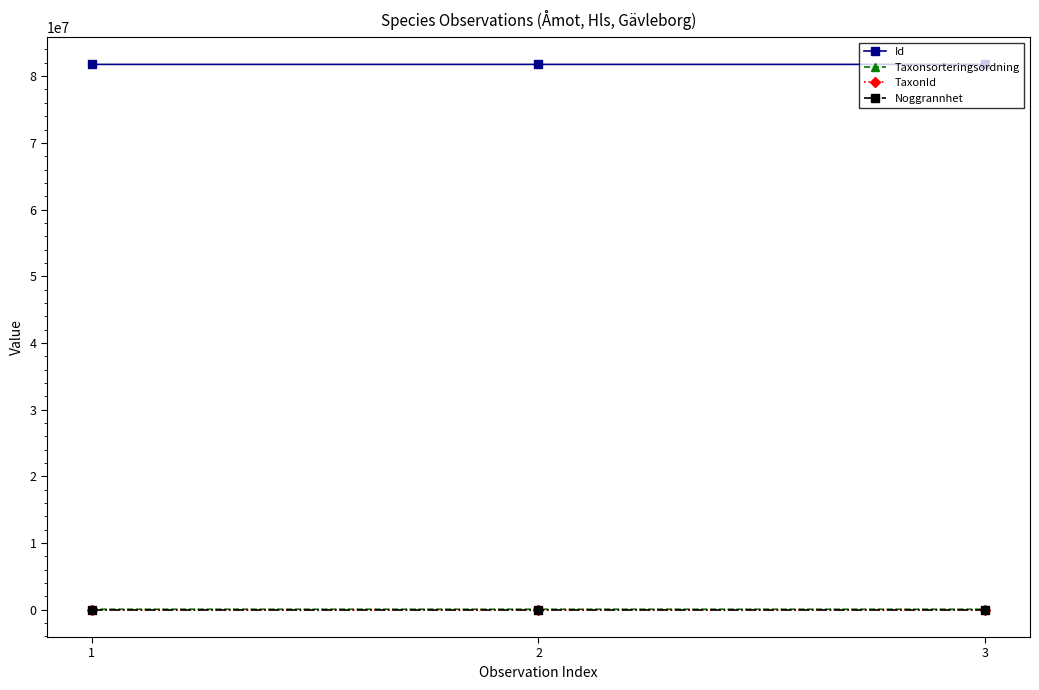

Which series has the largest total across all categories?

Id